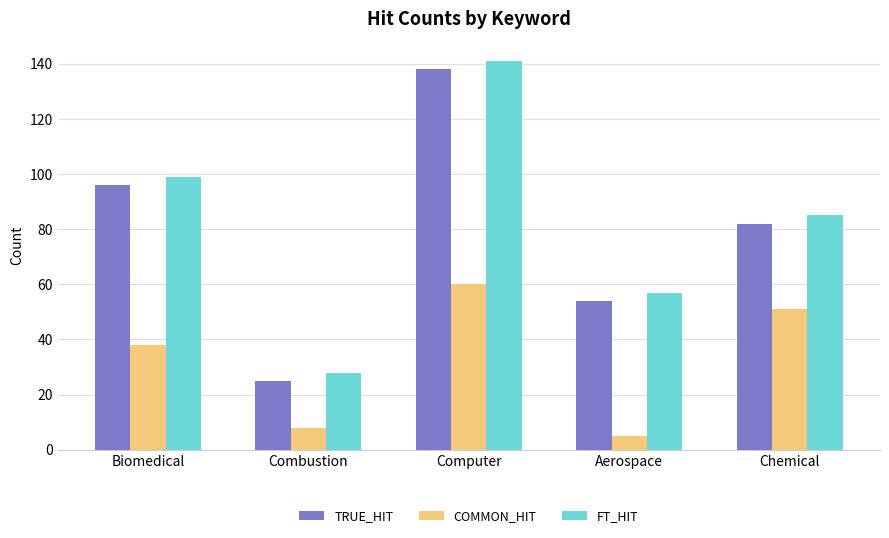

What is the label of the 4th bar from the right?

Combustion